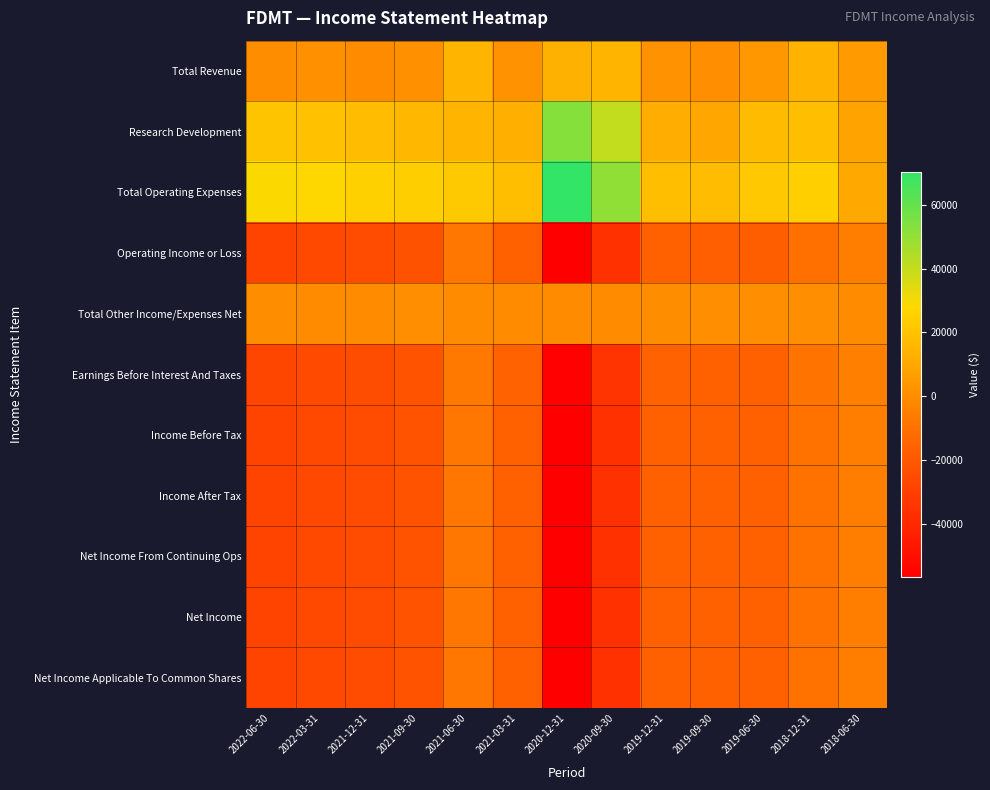

Reading left to right, extract all data points from this chart.

Total Revenue: 2022-06-30=200	2022-03-31=1200	2021-12-31=100	2021-09-30=1400	2021-06-30=14600	2021-03-31=2000	2020-12-31=13600	2020-09-30=14600	2019-12-31=2000	2019-09-30=500	2019-06-30=4400	2018-12-31=14100	2018-06-30=5100
Research Development: 2022-06-30=20400	2022-03-31=19400	2021-12-31=17500	2021-09-30=15800	2021-06-30=15200	2021-03-31=12800	2020-12-31=53000	2020-09-30=40400	2019-12-31=12400	2019-09-30=9400	2019-06-30=17000	2018-12-31=18400	2018-06-30=8200
Total Operating Expenses: 2022-06-30=28600	2022-03-31=27600	2021-12-31=24900	2021-09-30=24000	2021-06-30=22200	2021-03-31=18300	2020-12-31=70300	2020-09-30=50800	2019-12-31=18300	2019-09-30=17600	2019-06-30=21900	2018-12-31=24500	2018-06-30=10400
Operating Income or Loss: 2022-06-30=-28400	2022-03-31=-26400	2021-12-31=-24800	2021-09-30=-22600	2021-06-30=-7600	2021-03-31=-16300	2020-12-31=-56700	2020-09-30=-36200	2019-12-31=-16300	2019-09-30=-17100	2019-06-30=-17500	2018-12-31=-10400	2018-06-30=-5300
Total Other Income/Expenses Net: 2022-06-30=300	2022-03-31=100	2021-12-31=-300	2021-09-30=400	2021-06-30=0	2021-03-31=-100	2020-12-31=0	2020-09-30=100	2019-12-31=200	2019-09-30=400	2019-06-30=1000	2018-12-31=900	2018-06-30=100
Earnings Before Interest And Taxes: 2022-06-30=-27600	2022-03-31=-25900	2021-12-31=-24700	2021-09-30=-21900	2021-06-30=-7200	2021-03-31=-16000	2020-12-31=-55300	2020-09-30=-35100	2019-12-31=-15800	2019-09-30=-16400	2019-06-30=-16100	2018-12-31=-8900	2018-06-30=-4800
Income Before Tax: 2022-06-30=-28100	2022-03-31=-26300	2021-12-31=-25100	2021-09-30=-22200	2021-06-30=-7600	2021-03-31=-16400	2020-12-31=-56700	2020-09-30=-36100	2019-12-31=-16100	2019-09-30=-16700	2019-06-30=-16500	2018-12-31=-9600	2018-06-30=-5200
Income After Tax: 2022-06-30=-28100	2022-03-31=-26300	2021-12-31=-25100	2021-09-30=-22200	2021-06-30=-7600	2021-03-31=-16400	2020-12-31=-56700	2020-09-30=-36100	2019-12-31=-16100	2019-09-30=-16700	2019-06-30=-16500	2018-12-31=-9600	2018-06-30=-5200
Net Income From Continuing Ops: 2022-06-30=-28100	2022-03-31=-26300	2021-12-31=-25100	2021-09-30=-22200	2021-06-30=-7600	2021-03-31=-16400	2020-12-31=-56700	2020-09-30=-36100	2019-12-31=-16100	2019-09-30=-16700	2019-06-30=-16500	2018-12-31=-9600	2018-06-30=-5200
Net Income: 2022-06-30=-28100	2022-03-31=-26300	2021-12-31=-25100	2021-09-30=-22200	2021-06-30=-7600	2021-03-31=-16400	2020-12-31=-56700	2020-09-30=-36100	2019-12-31=-16100	2019-09-30=-16700	2019-06-30=-16500	2018-12-31=-9600	2018-06-30=-5200
Net Income Applicable To Common Shares: 2022-06-30=-28100	2022-03-31=-26300	2021-12-31=-25100	2021-09-30=-22200	2021-06-30=-7600	2021-03-31=-16400	2020-12-31=-56700	2020-09-30=-36100	2019-12-31=-16100	2019-09-30=-16700	2019-06-30=-16500	2018-12-31=-9600	2018-06-30=-5200